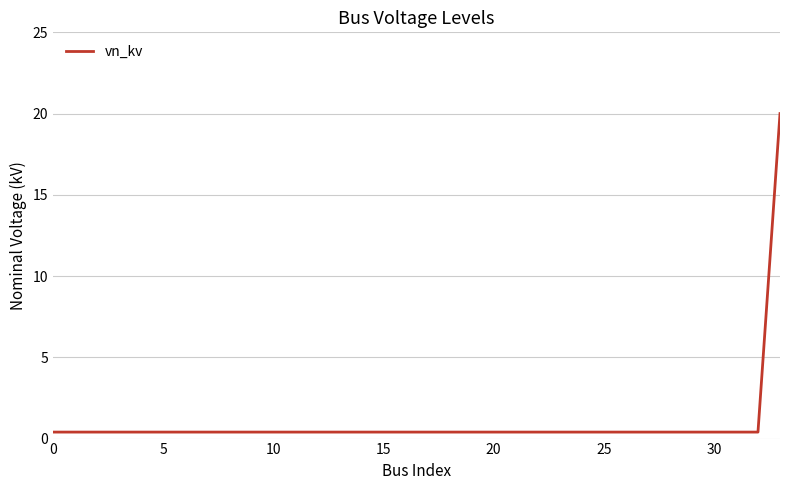

What is the greatest value displayed?

20.0